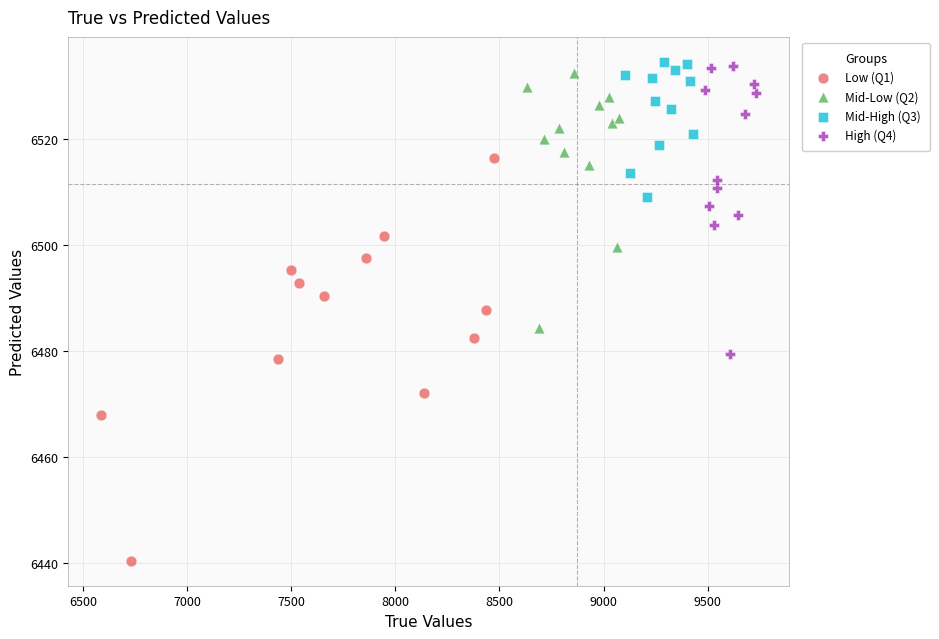

Which series contains the lowest Y value?

Low (Q1)